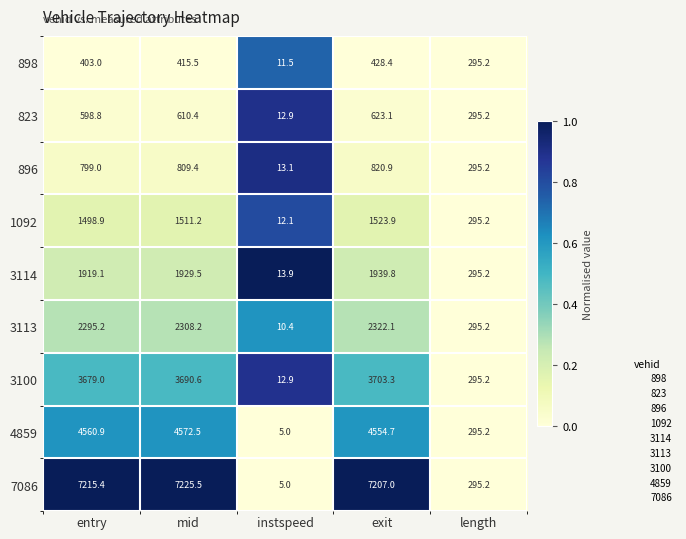

What is the approximate value of 823 at length?

295.2